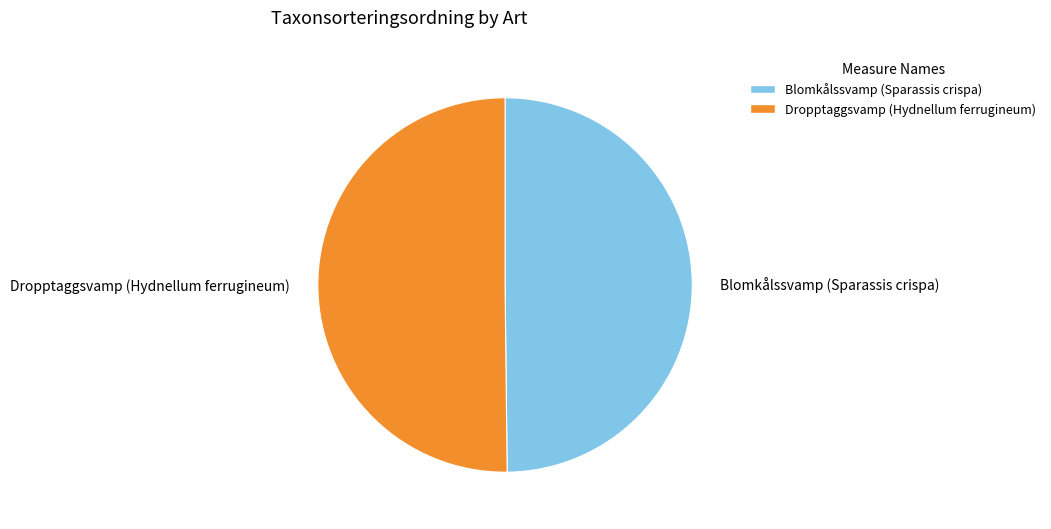

True or false: Dropptaggsvamp (Hydnellum ferrugineum) accounts for 56% of the total.

False